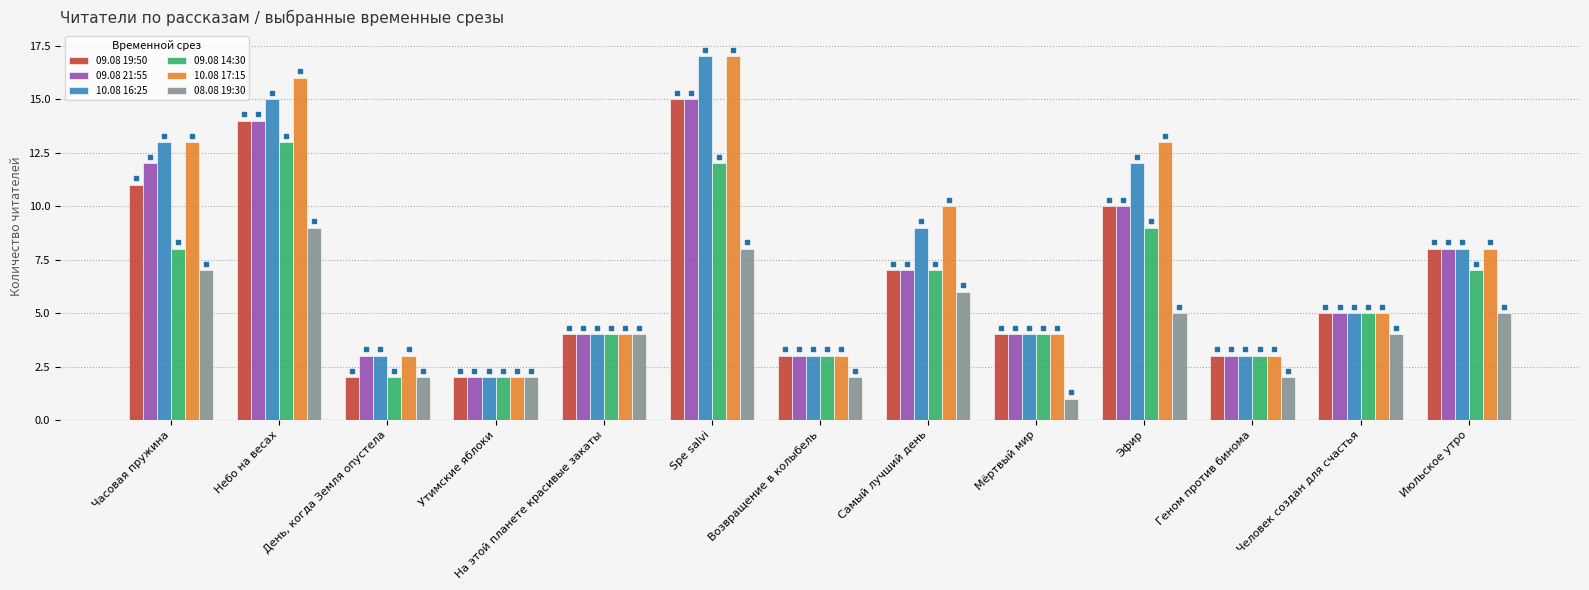

What position from the right is Человек создан для счастья?

2